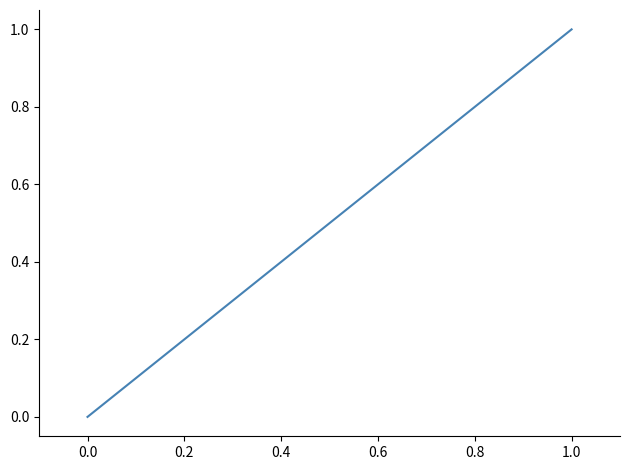

True or false: the data has more than 1 interior local peaks.

False